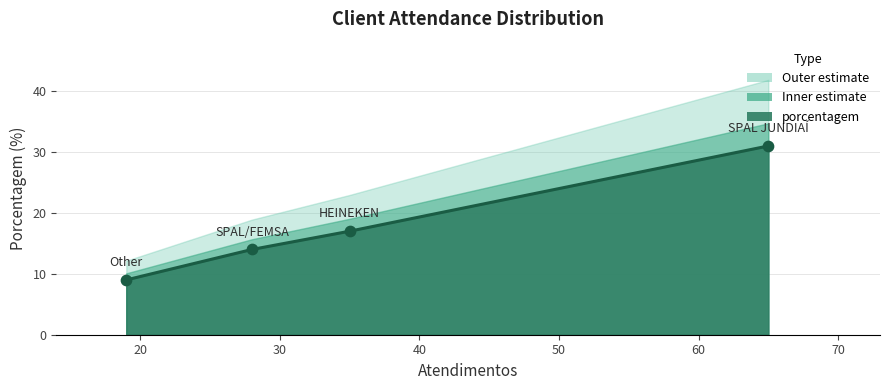

What is the change in value from SPAL JUNDIAÍ to Other?

-22